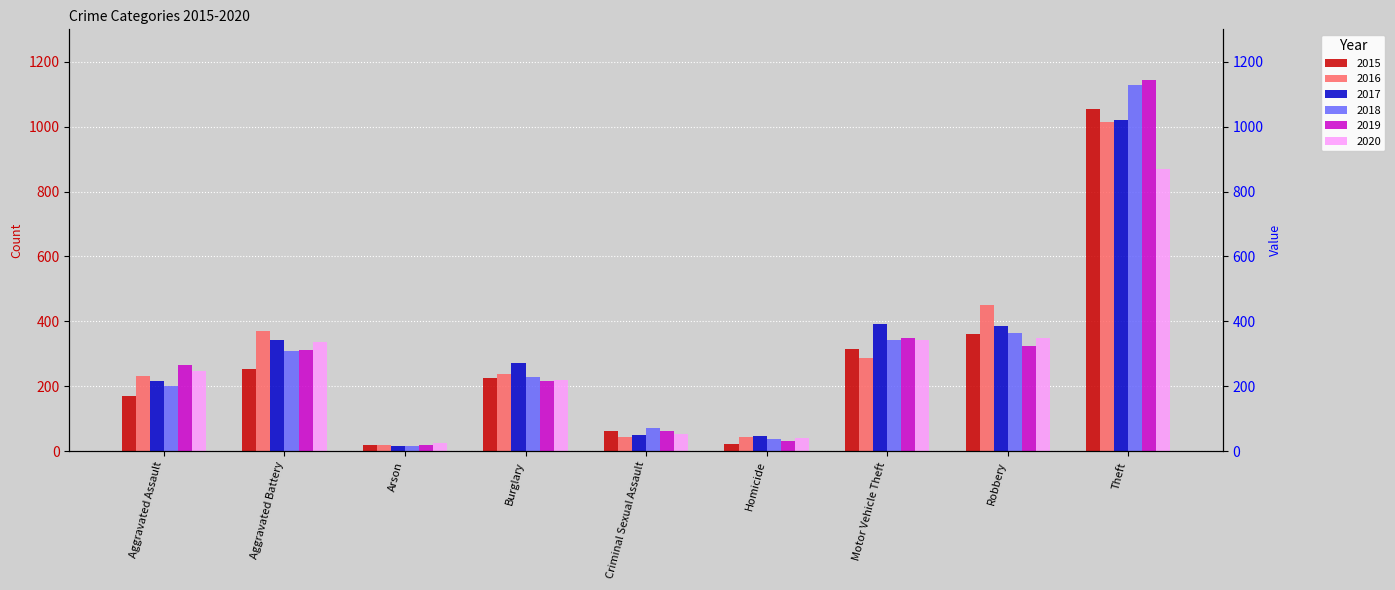

What is the smallest value displayed?

16